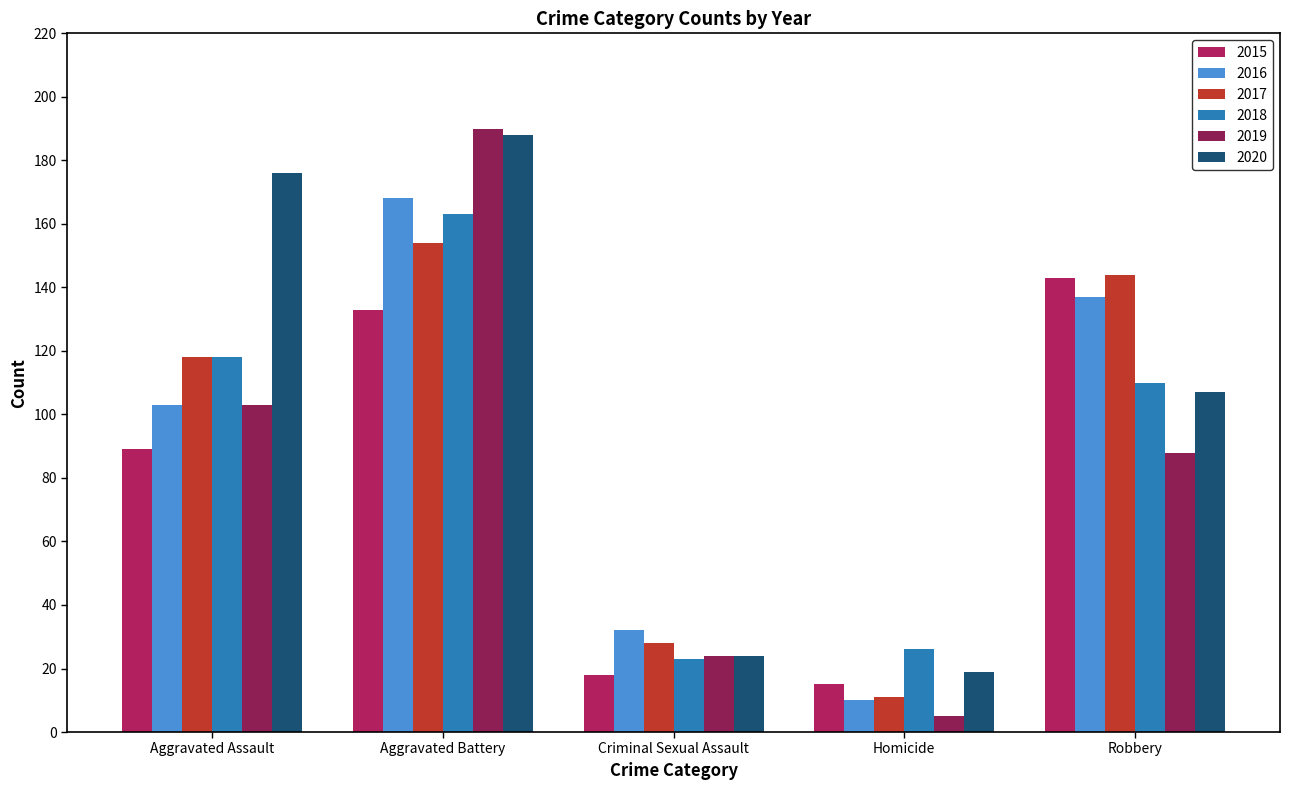

Reading right to left, extract all data points from this chart.

2015: Robbery=143	Homicide=15	Criminal Sexual Assault=18	Aggravated Battery=133	Aggravated Assault=89
2016: Robbery=137	Homicide=10	Criminal Sexual Assault=32	Aggravated Battery=168	Aggravated Assault=103
2017: Robbery=144	Homicide=11	Criminal Sexual Assault=28	Aggravated Battery=154	Aggravated Assault=118
2018: Robbery=110	Homicide=26	Criminal Sexual Assault=23	Aggravated Battery=163	Aggravated Assault=118
2019: Robbery=88	Homicide=5	Criminal Sexual Assault=24	Aggravated Battery=190	Aggravated Assault=103
2020: Robbery=107	Homicide=19	Criminal Sexual Assault=24	Aggravated Battery=188	Aggravated Assault=176